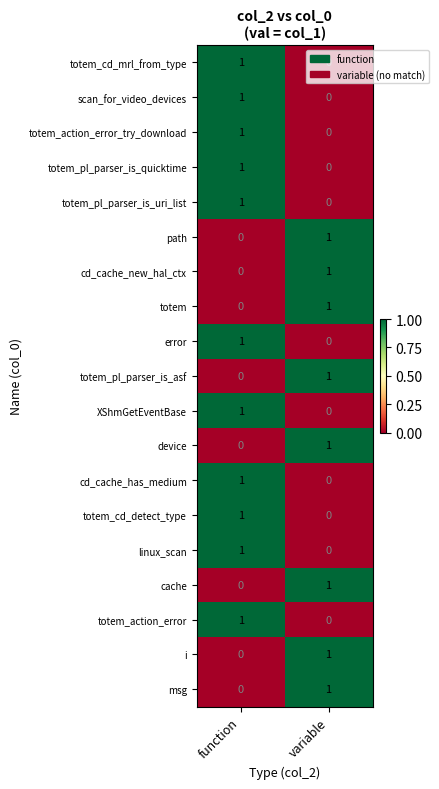

At which category is the sum across all series the highest?

function